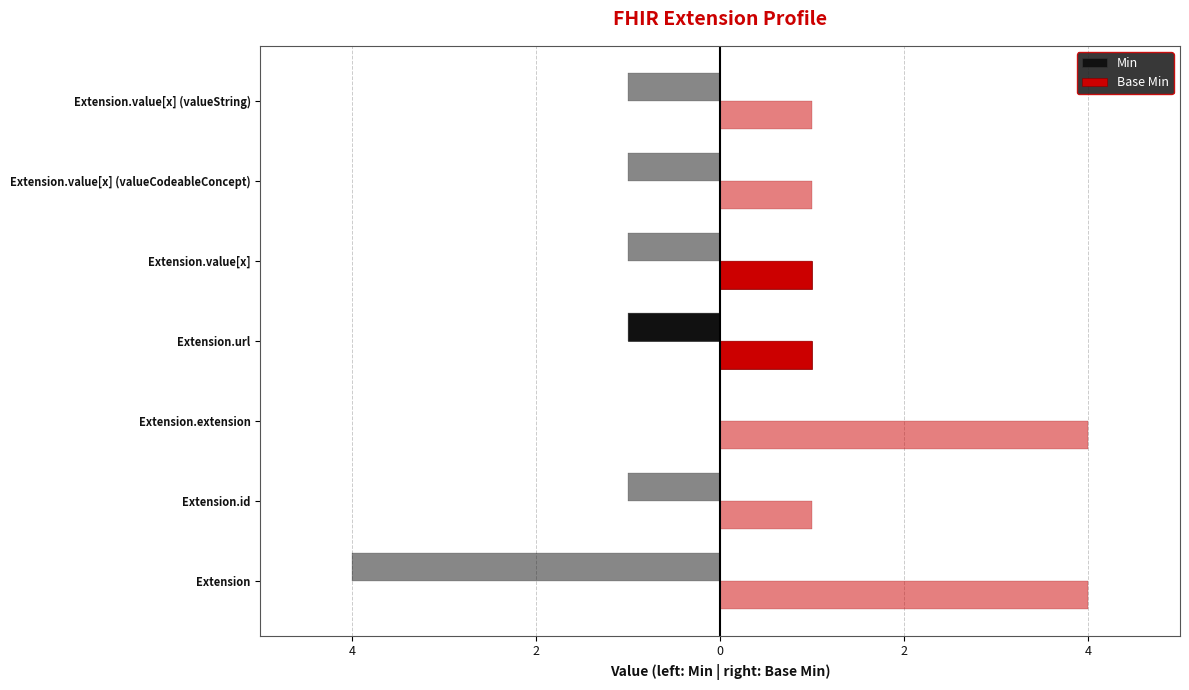

Which has a higher value, Extension.url or Extension.value[x]?

Extension.value[x]